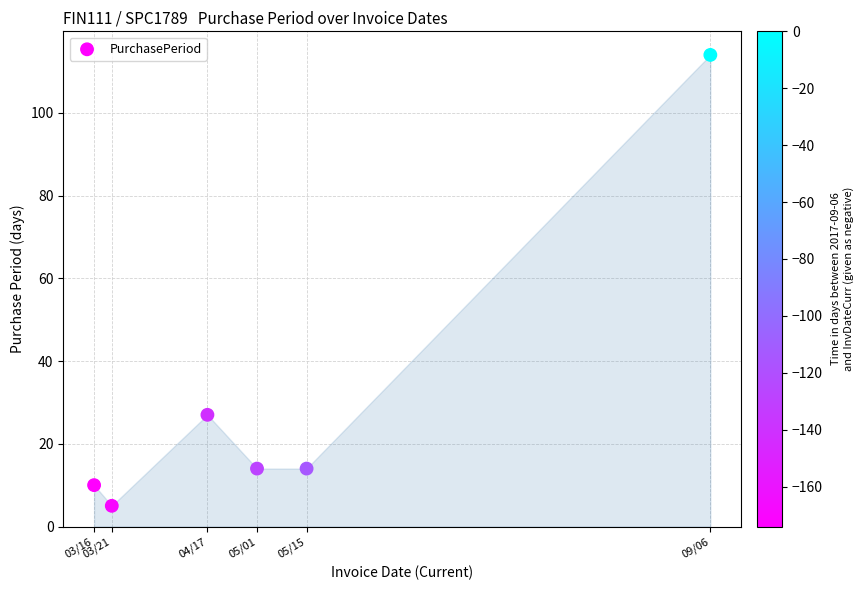

What is the range of X values (max minus min)?

174